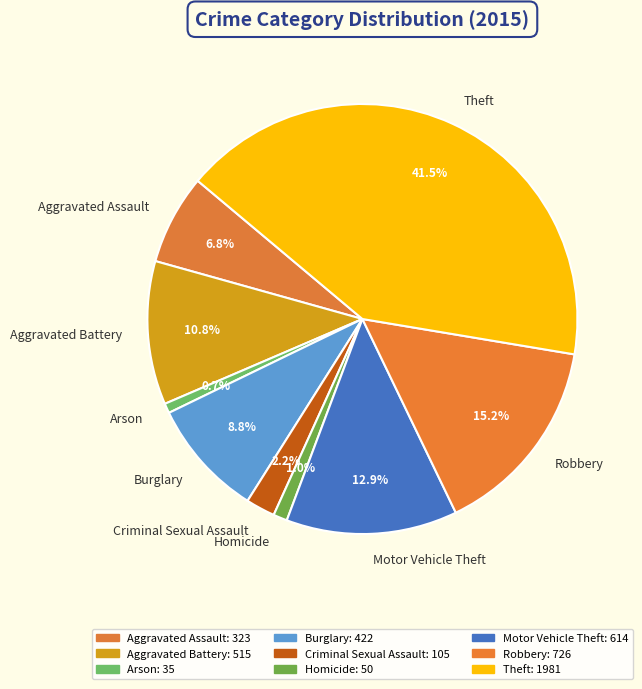

The Homicide slice represents 8% of the pie. True or false?

False